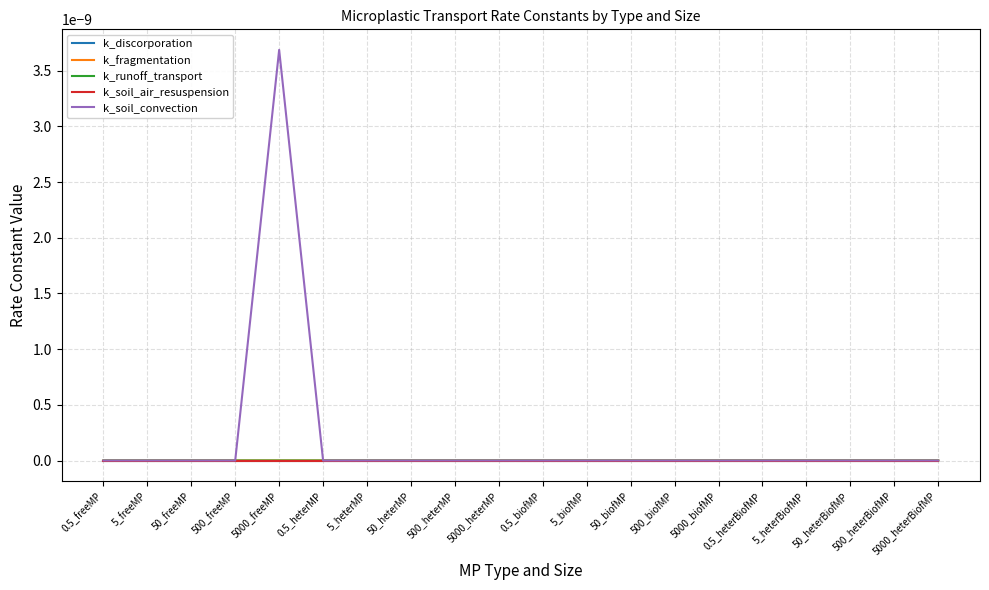

Does the chart display data point markers on the line(s)?

No